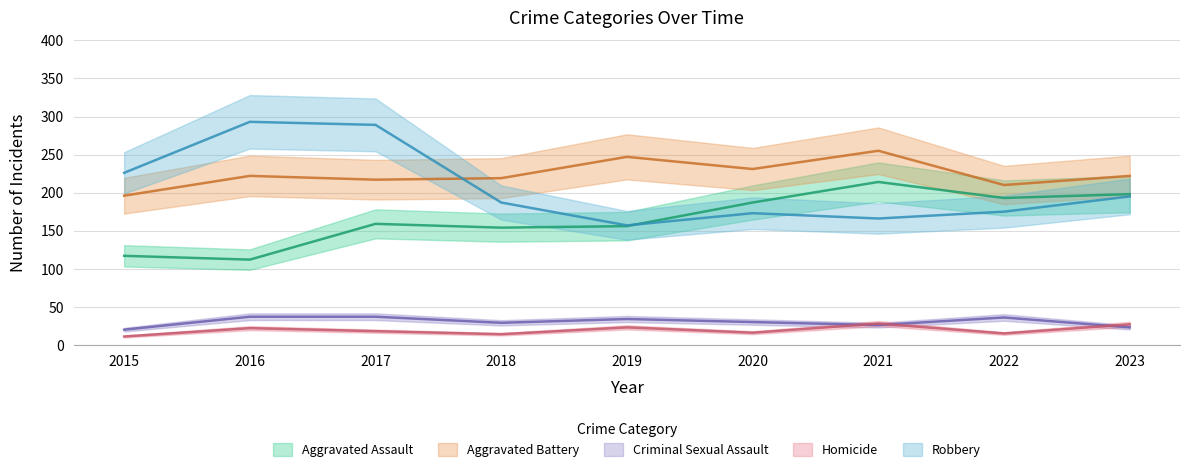

How many intersections are there between Aggravated Assault and Robbery?

1